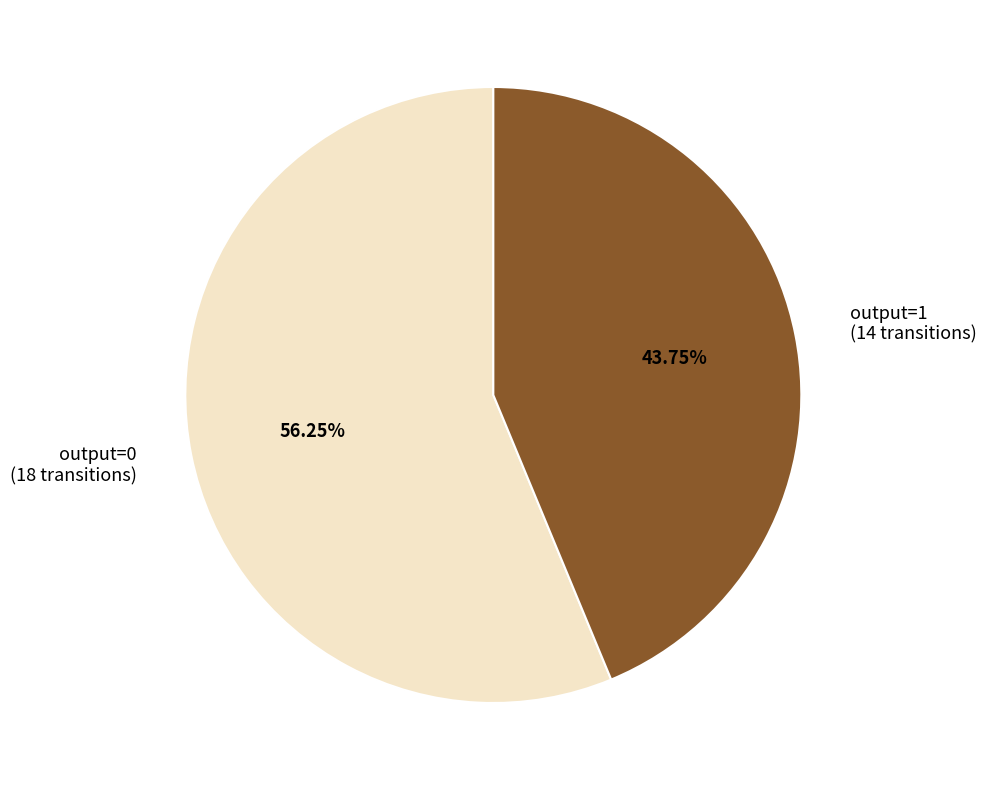

Do output=0 (18 transitions) and output=1 (14 transitions) together represent more than half of the pie?

Yes